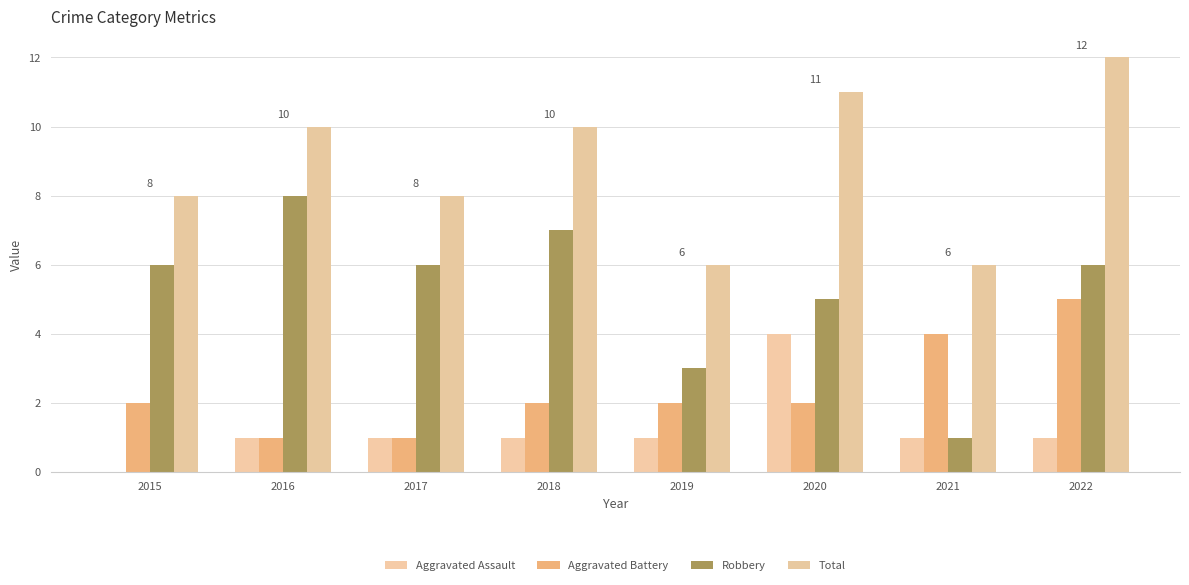

The value of Robbery at 2015 is 6. True or false?

True